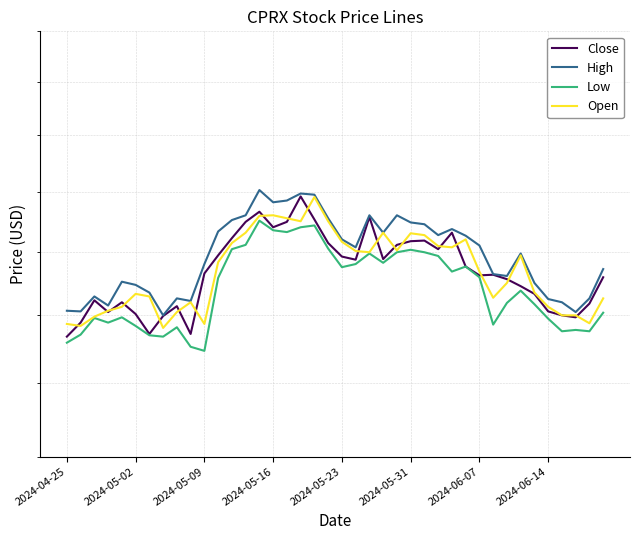

What is the average value of the High series?

15.9